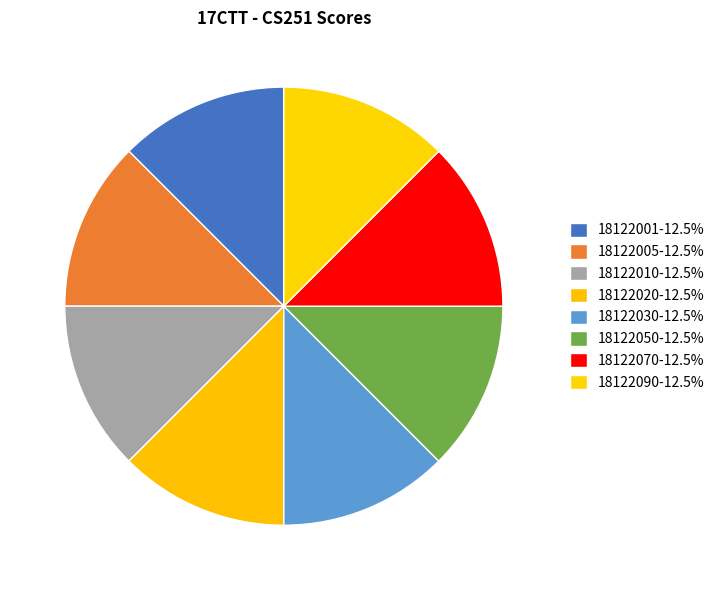

Is there a majority slice in this chart?

No